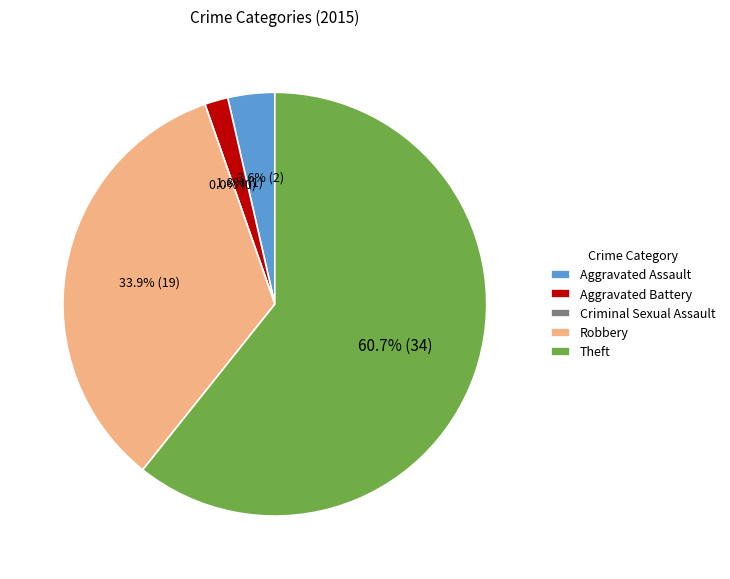

Do Aggravated Battery and Theft together represent more than half of the pie?

Yes